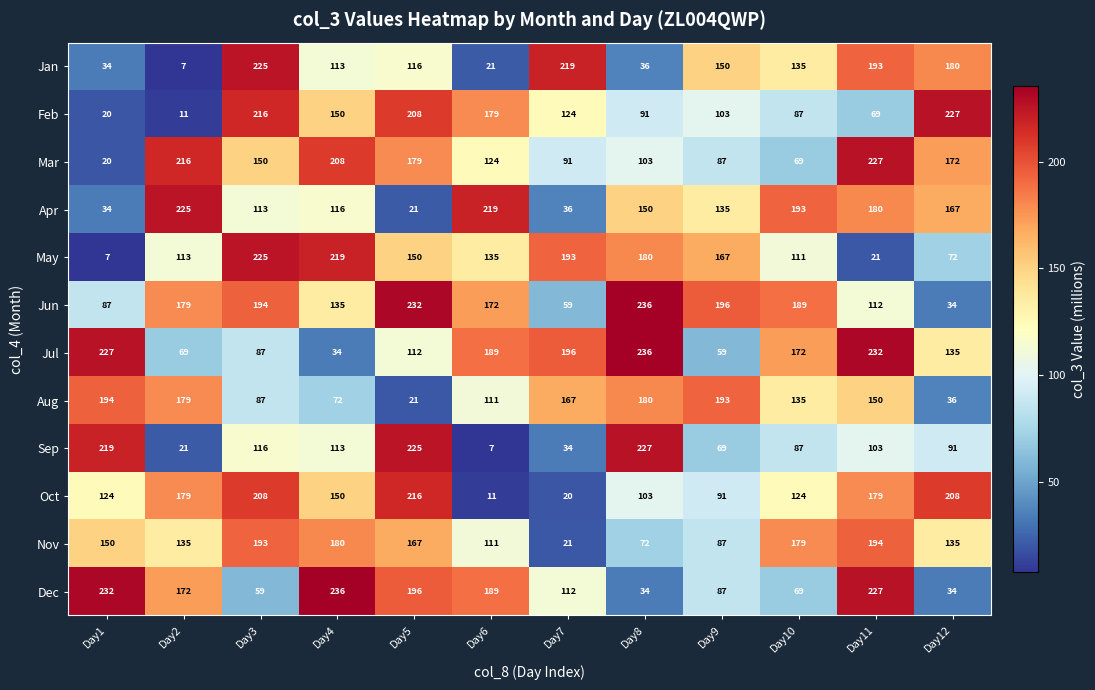

What is the total value across all series at Day12?

1491